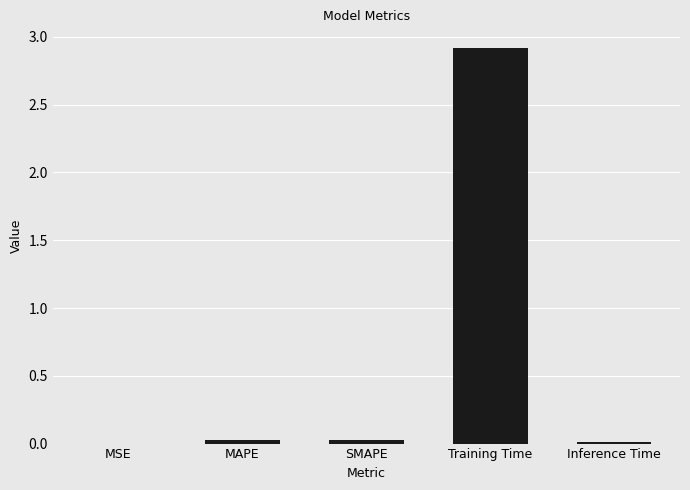

What is the maximum value shown in the chart?

2.9